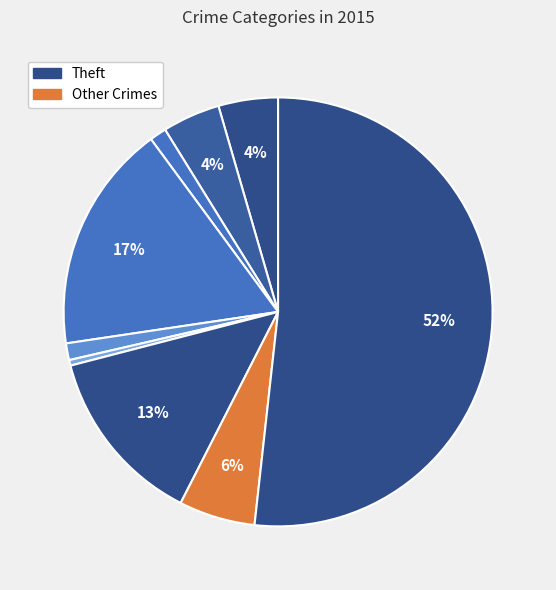

How many slices are in this pie chart?

9